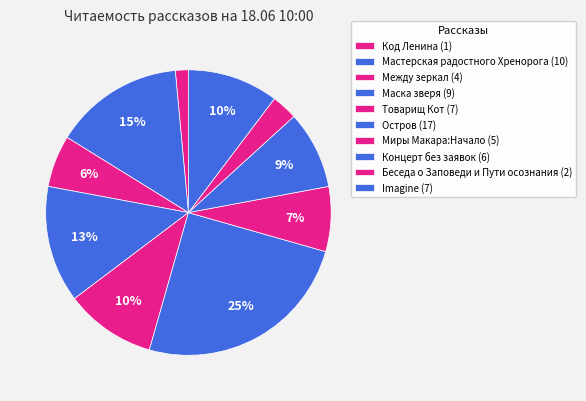

Does Imagine account for over 50% of the chart?

No